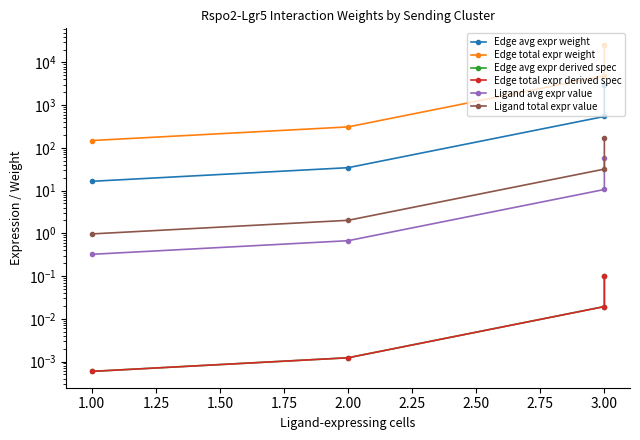

List the series in order of their peak value, highest first.

Edge total expr weight, Edge avg expr weight, Ligand total expr value, Ligand avg expr value, Edge total expr derived spec, Edge avg expr derived spec